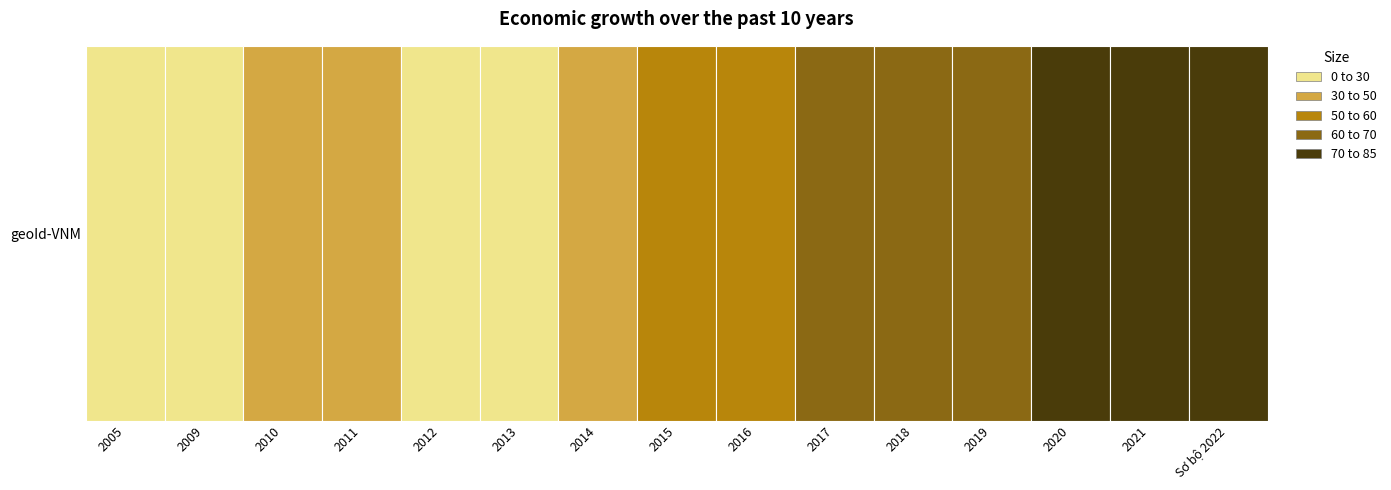

What is the change in value from 2005 to 2019?

+45.9